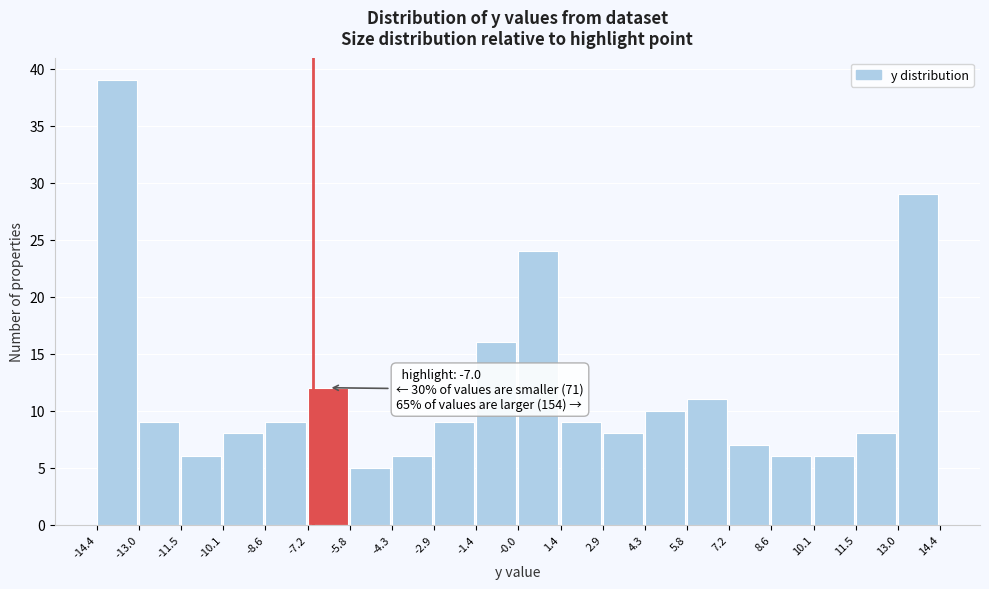

Over which range of the x-axis is the bar tallest?

-14.4 to -13.0